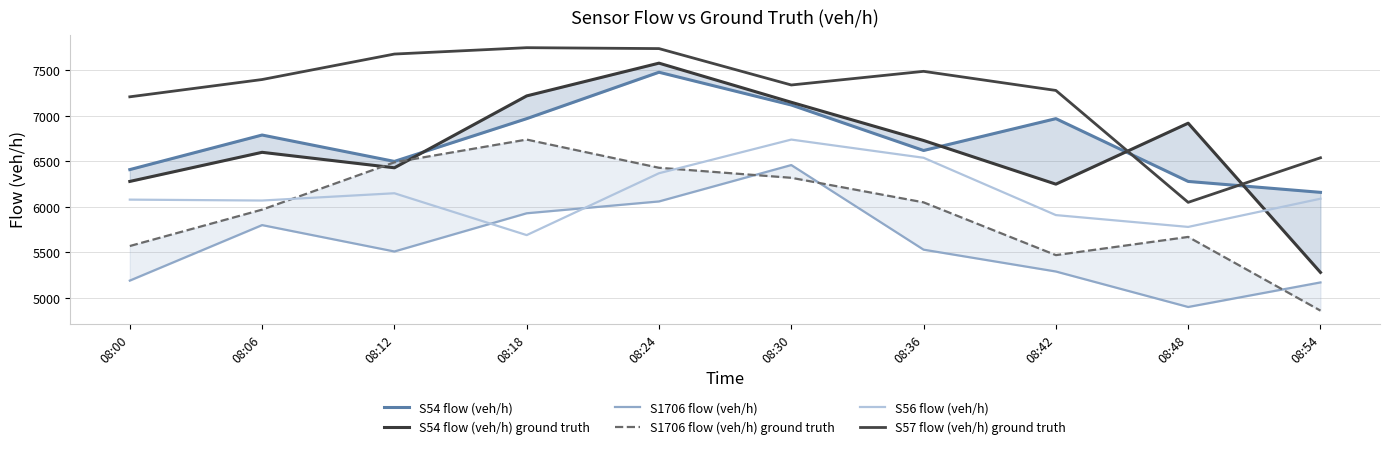

True or false: S56 flow (veh/h) has more than 1 interior local peaks.

True